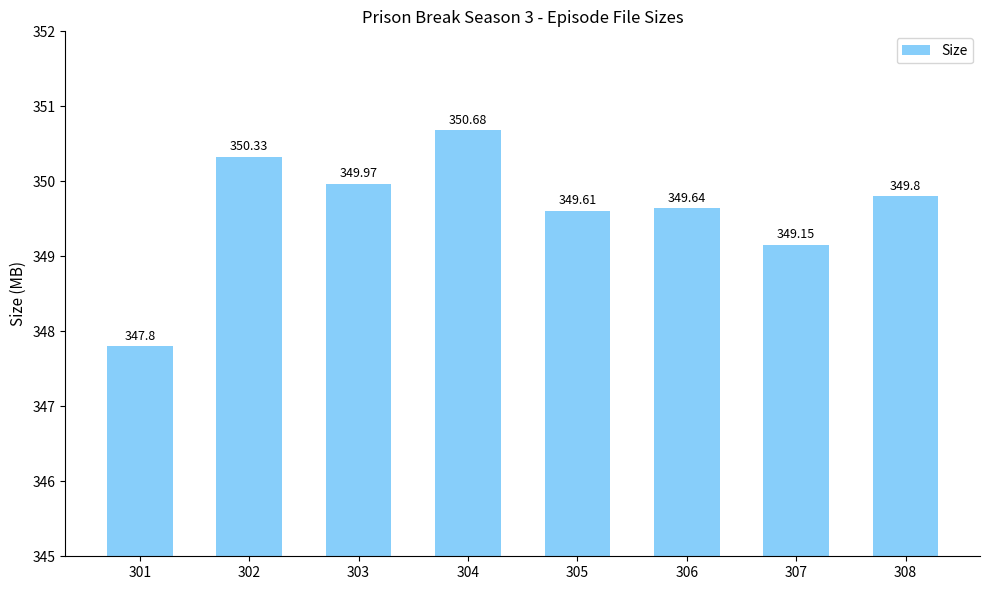

True or false: the data shows 480.6 at 303.

False